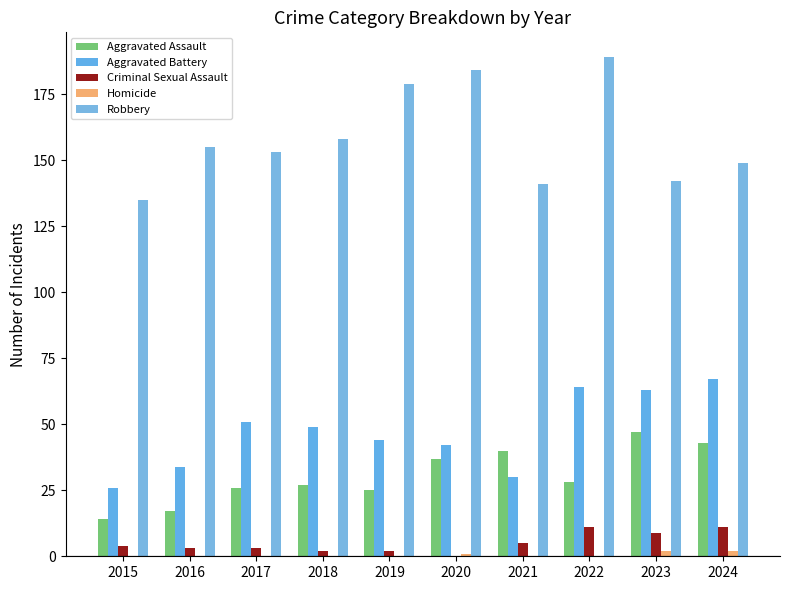

The Homicide series shows 0 at 2021. True or false?

True